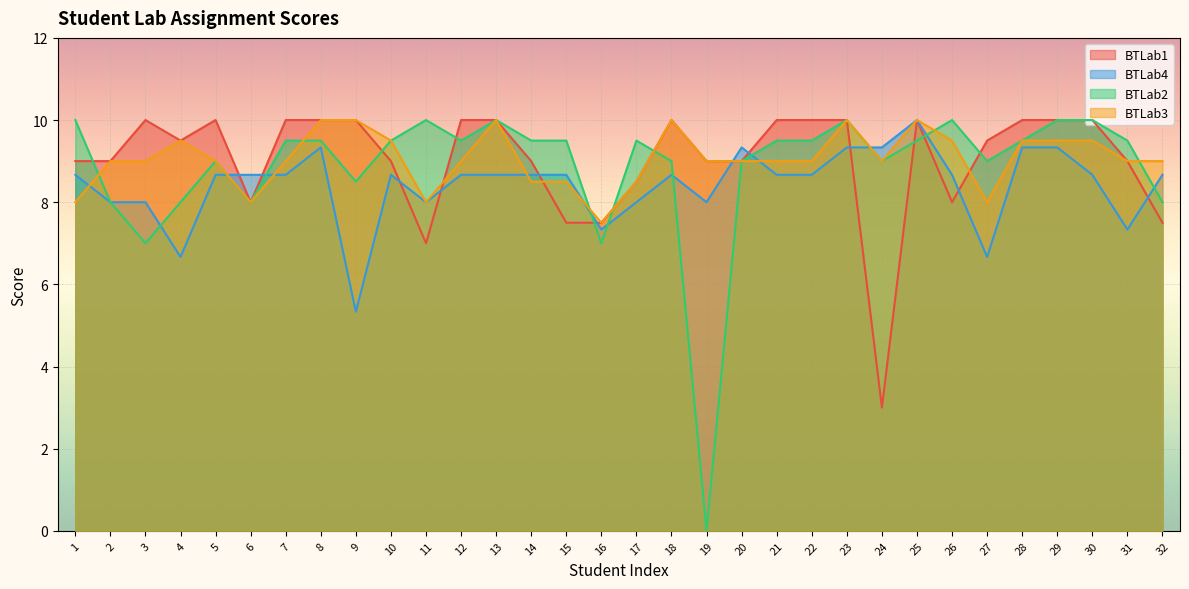

The value of BTLab4 at 30 is 8.7. True or false?

True